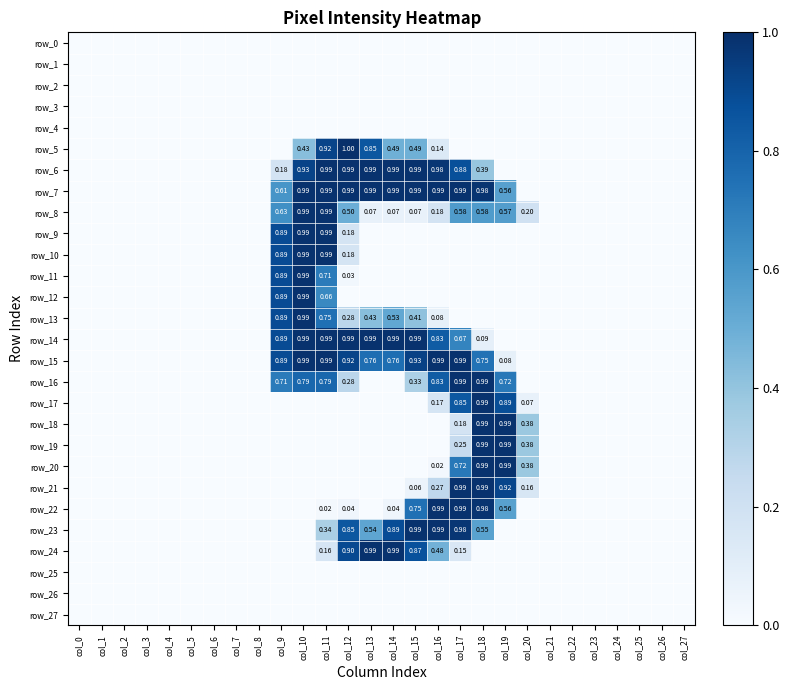

Which series has the widest spread of values?

row_5